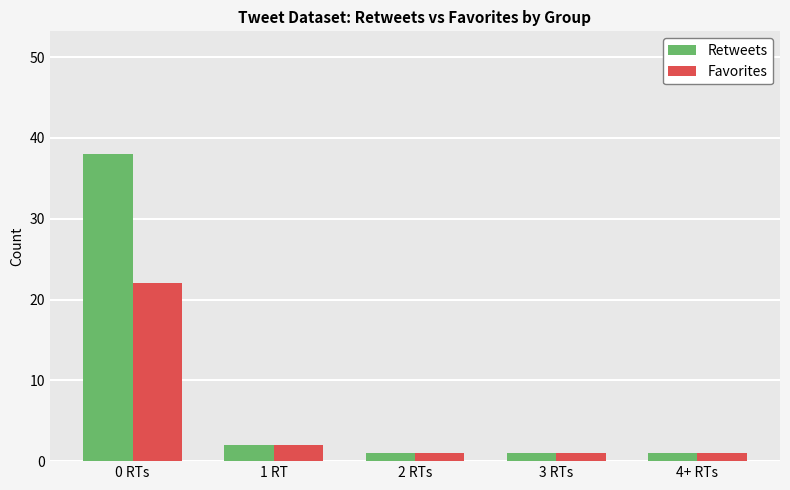

Reading right to left, what are all the values shown in this chart?

Retweets: 4+ RTs=1	3 RTs=1	2 RTs=1	1 RT=2	0 RTs=38
Favorites: 4+ RTs=1	3 RTs=1	2 RTs=1	1 RT=2	0 RTs=22